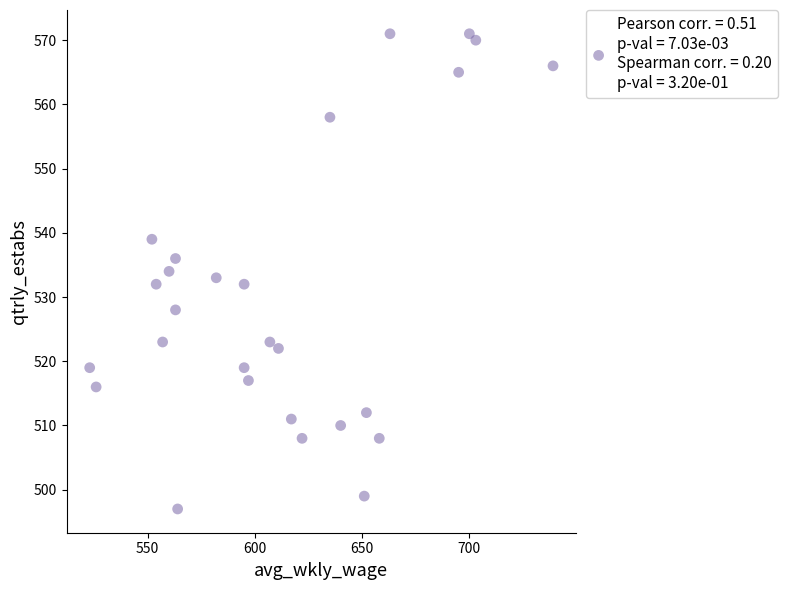

What is the range of X values (max minus min)?

216